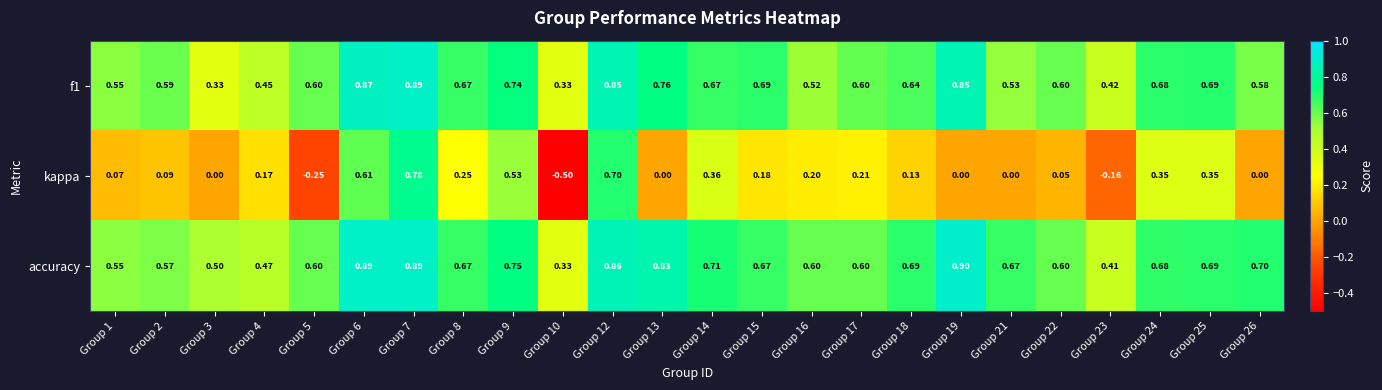

Which series has the widest spread of values?

kappa